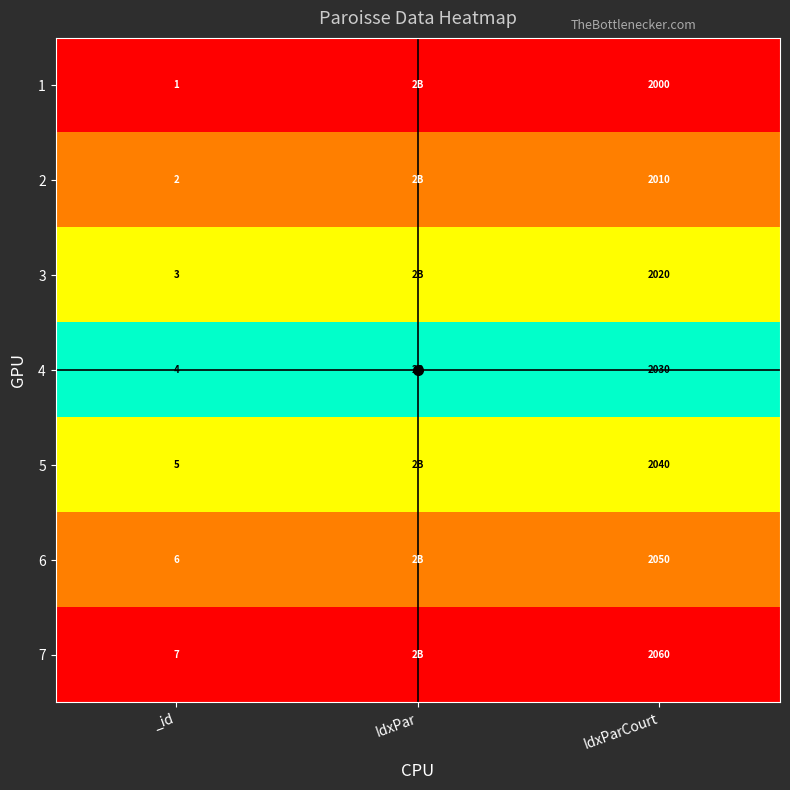

Is the value of 4 at IdxParCourt greater than the value of 5 at _id?

Yes